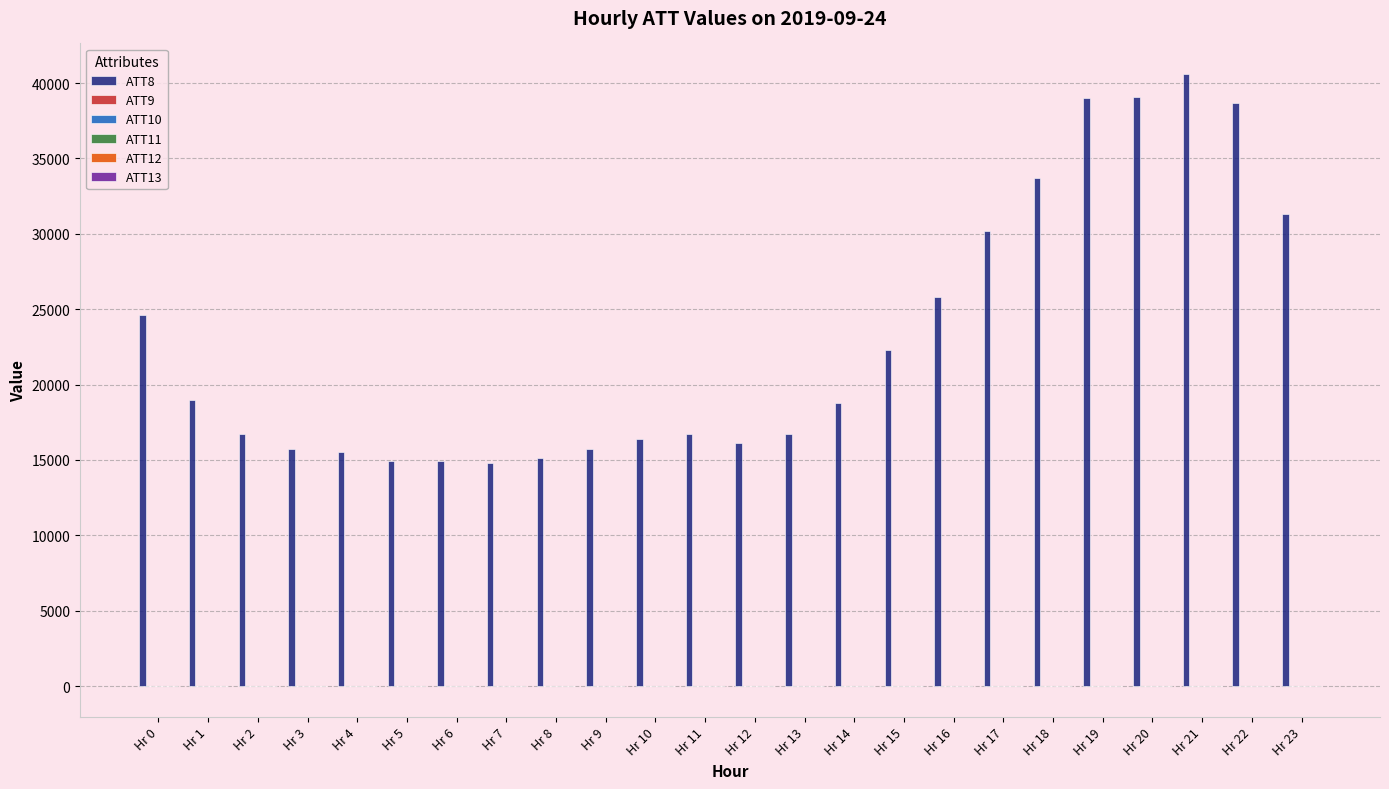

Which series has the largest total across all categories?

ATT8